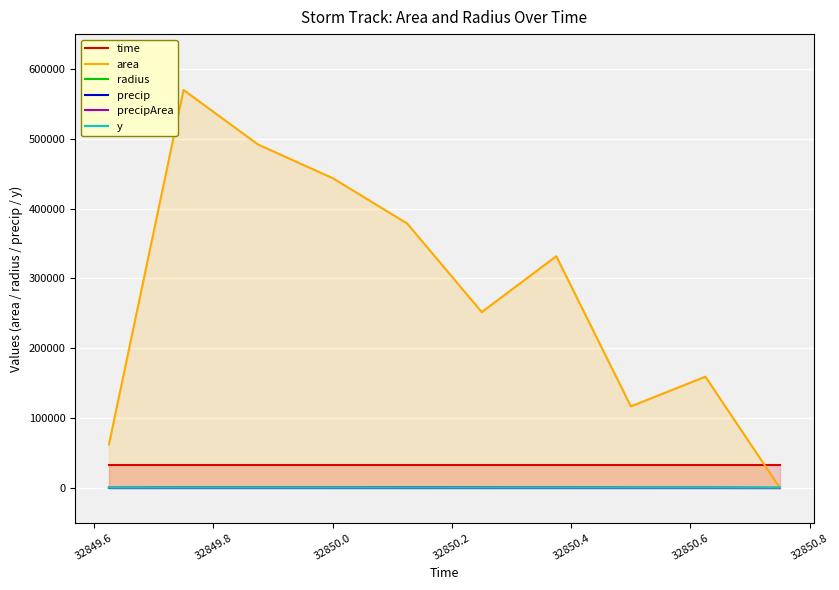

Which series has the largest total across all categories?

area